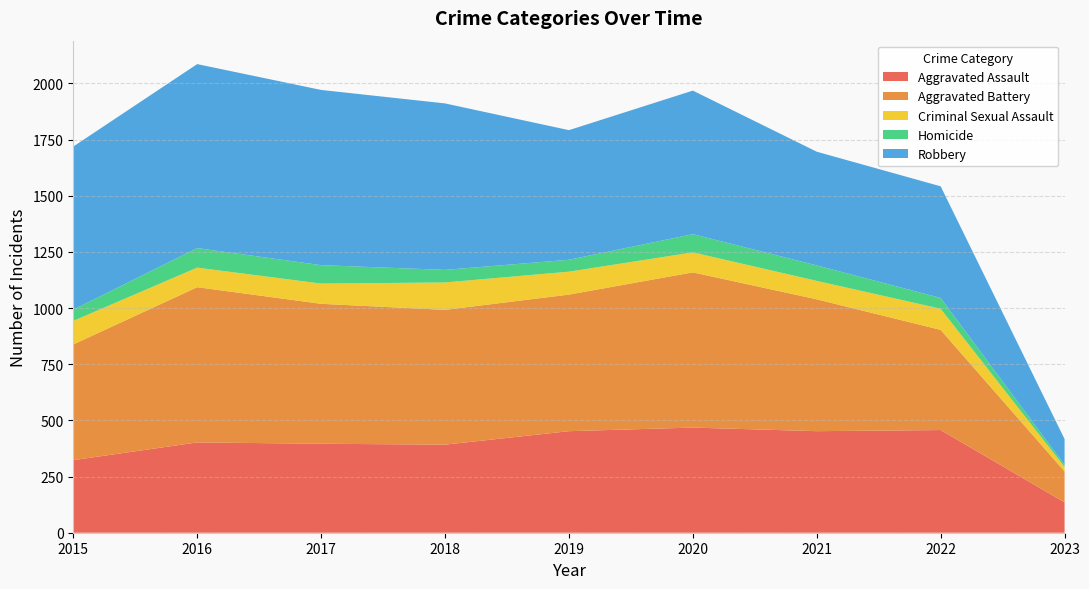

Reading right to left, what are all the values shown in this chart?

Aggravated Assault: 135	457	452	468	452	392	396	402	323
Aggravated Battery: 138	446	587	691	608	600	623	691	515
Criminal Sexual Assault: 20	94	82	89	102	122	90	87	105
Homicide: 9	48	69	81	53	56	82	87	50
Robbery: 115	497	506	639	577	741	780	819	726